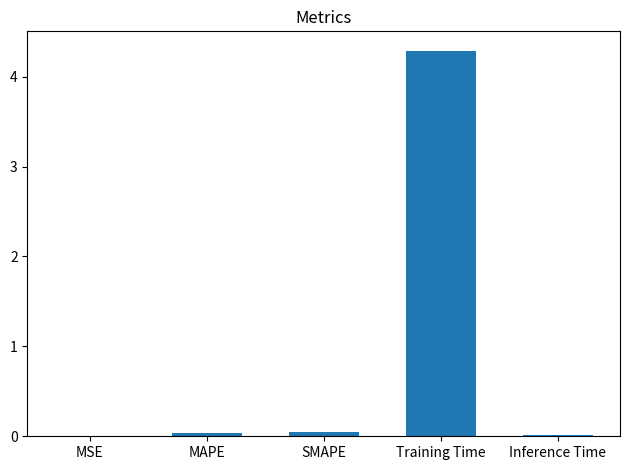

Which label corresponds to the largest value in the chart?

Training Time